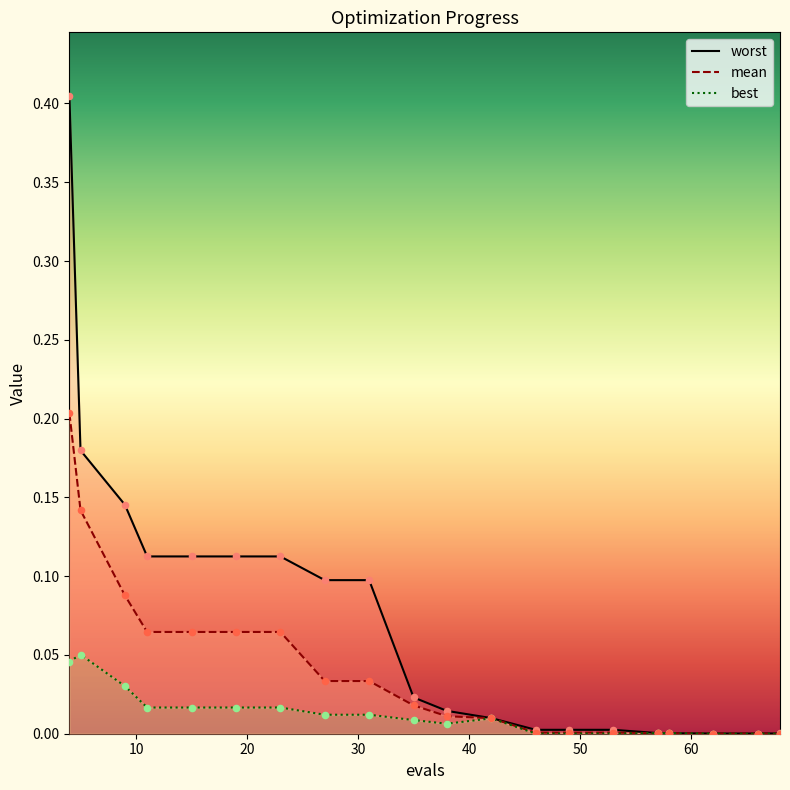

What are all the series names shown in the legend?

mean, best, worst